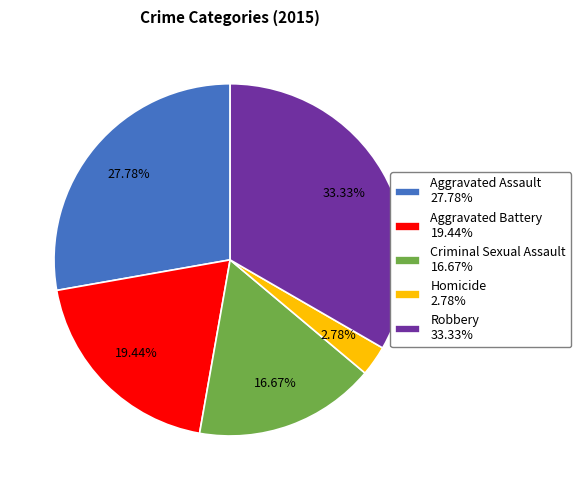

True or false: Criminal Sexual Assault accounts for 17% of the total.

True